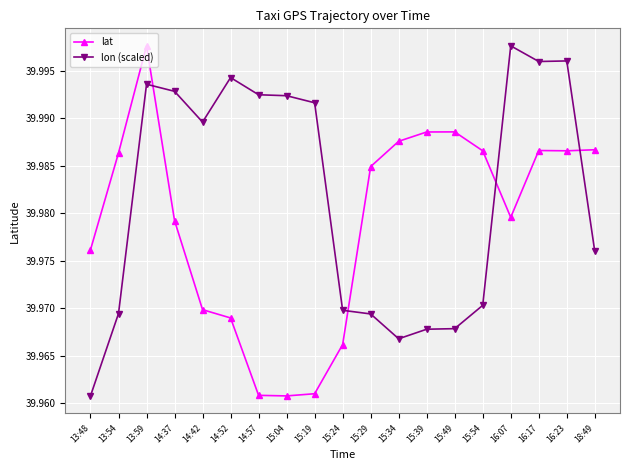

Is it true that lon (scaled) equals 13.7 at 13:48?

False